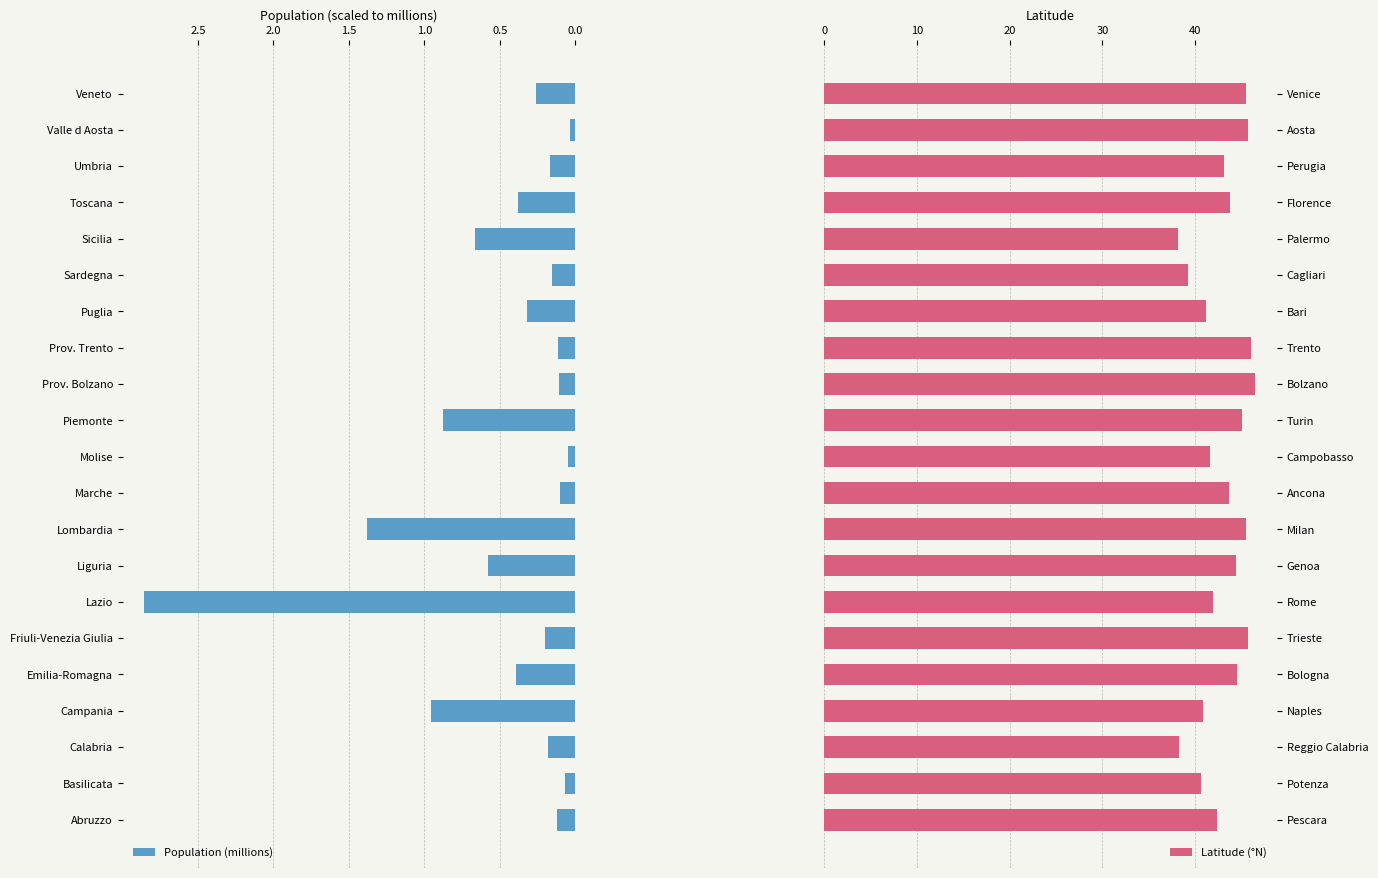

What is the difference between the maximum and minimum values in the Population (millions) series?

2.8